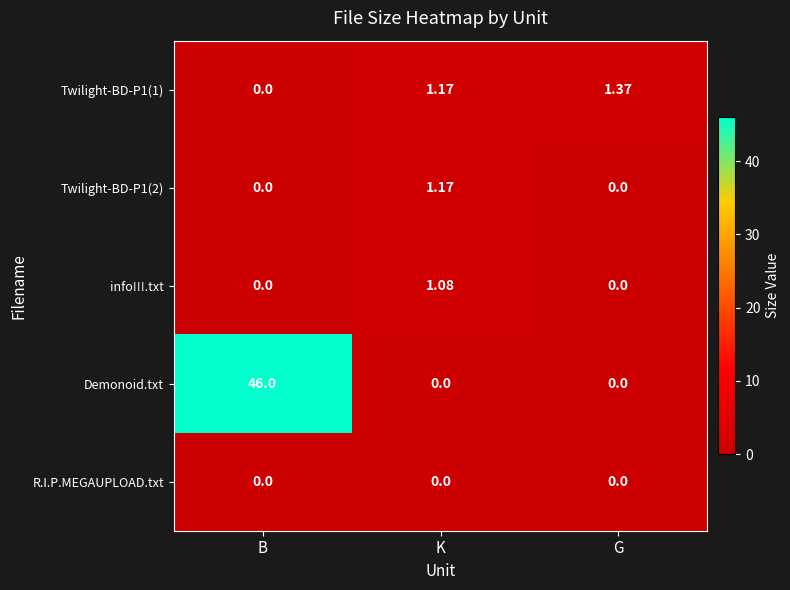

Which series has the widest spread of values?

Demonoid.txt